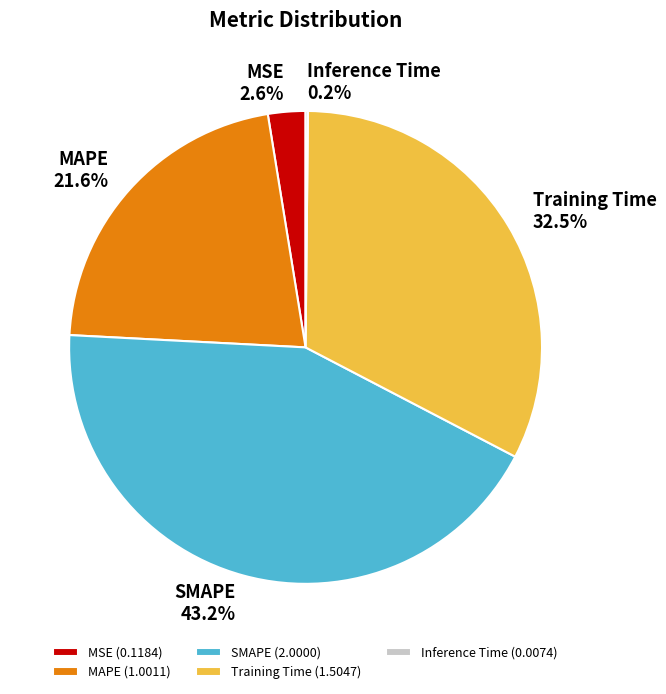

Which has a higher value, MSE or MAPE?

MAPE